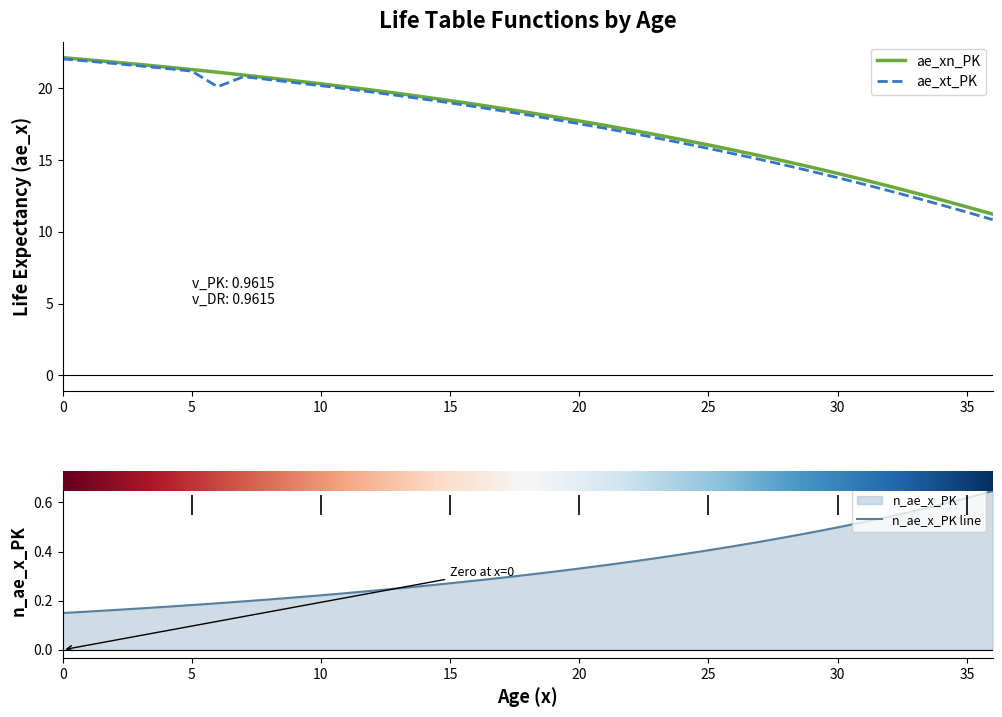

Is the value of ae_xn_PK at 25 greater than the value of ae_xt_PK at 3?

No